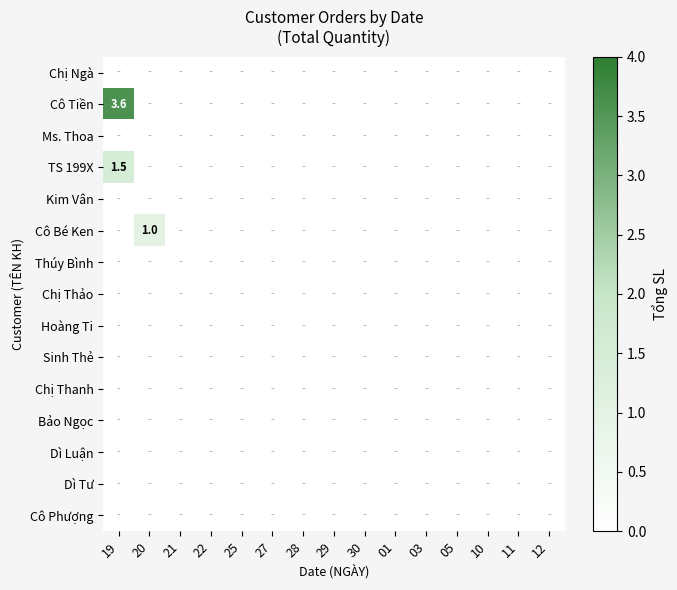

Rank the series at 30 from highest to lowest value.

Chị Ngà, Cô Tiền, Ms. Thoa, TS 199X, Kim Vân, Cô Bé Ken, Thúy Bình, Chị Thảo, Hoàng Ti, Sinh Thẻ, Chị Thanh, Bảo Ngọc, Dì Luận, Dì Tư, Cô Phượng